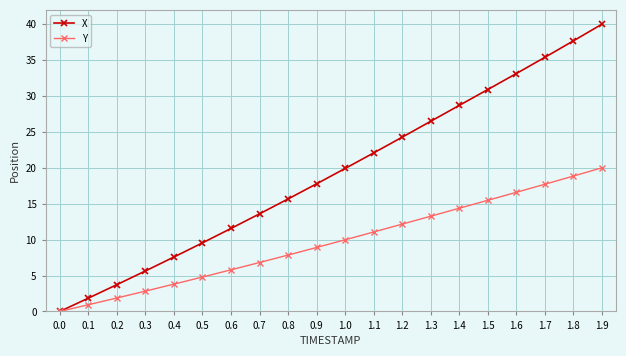

What is the average value of the Y series?

9.7